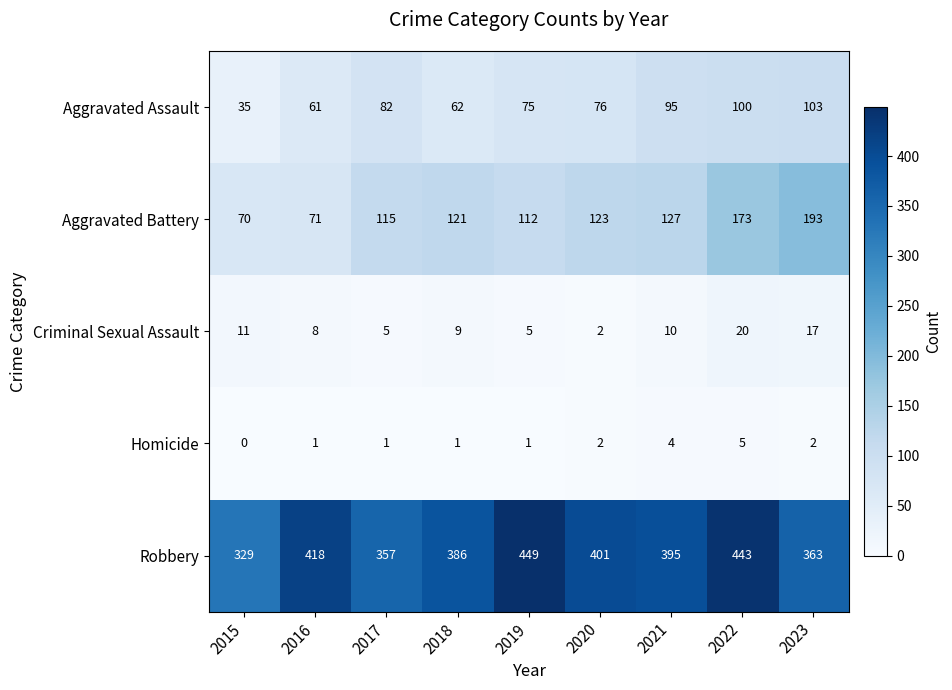

Which series has the largest range (max minus min)?

Aggravated Battery